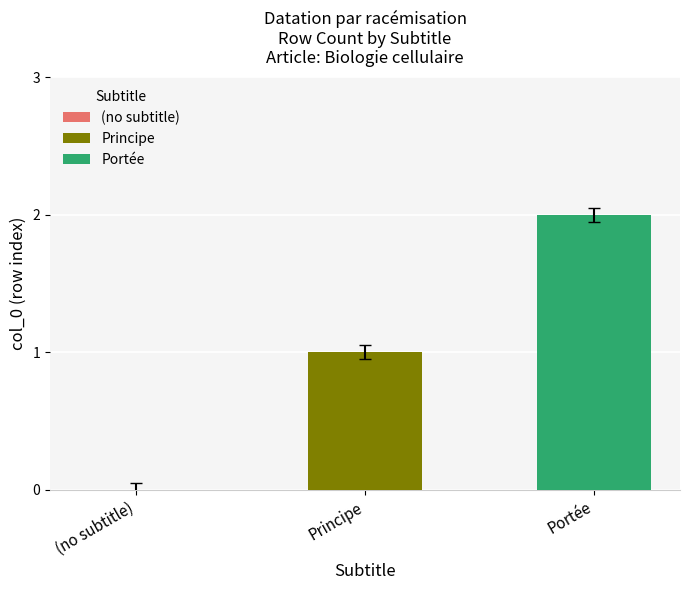

What is the greatest value displayed?

2